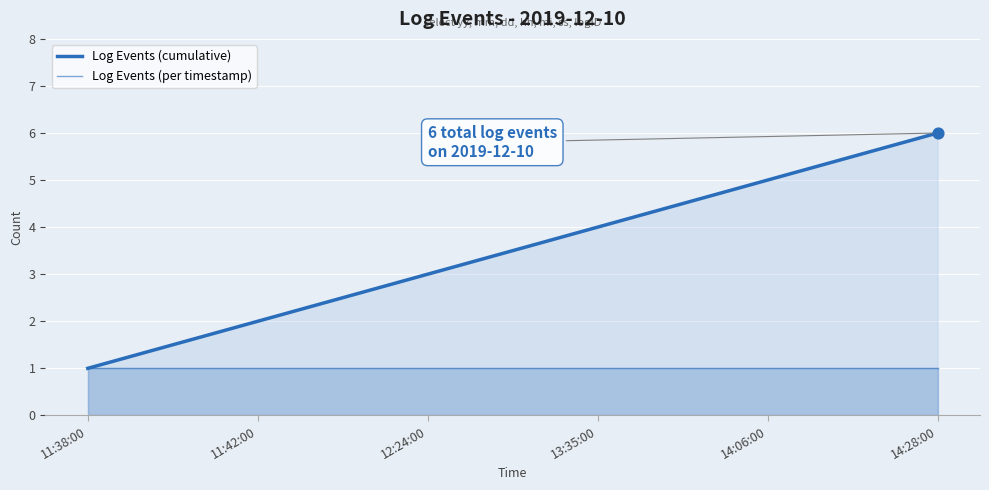

At which category is the sum across all series the highest?

14:28:00